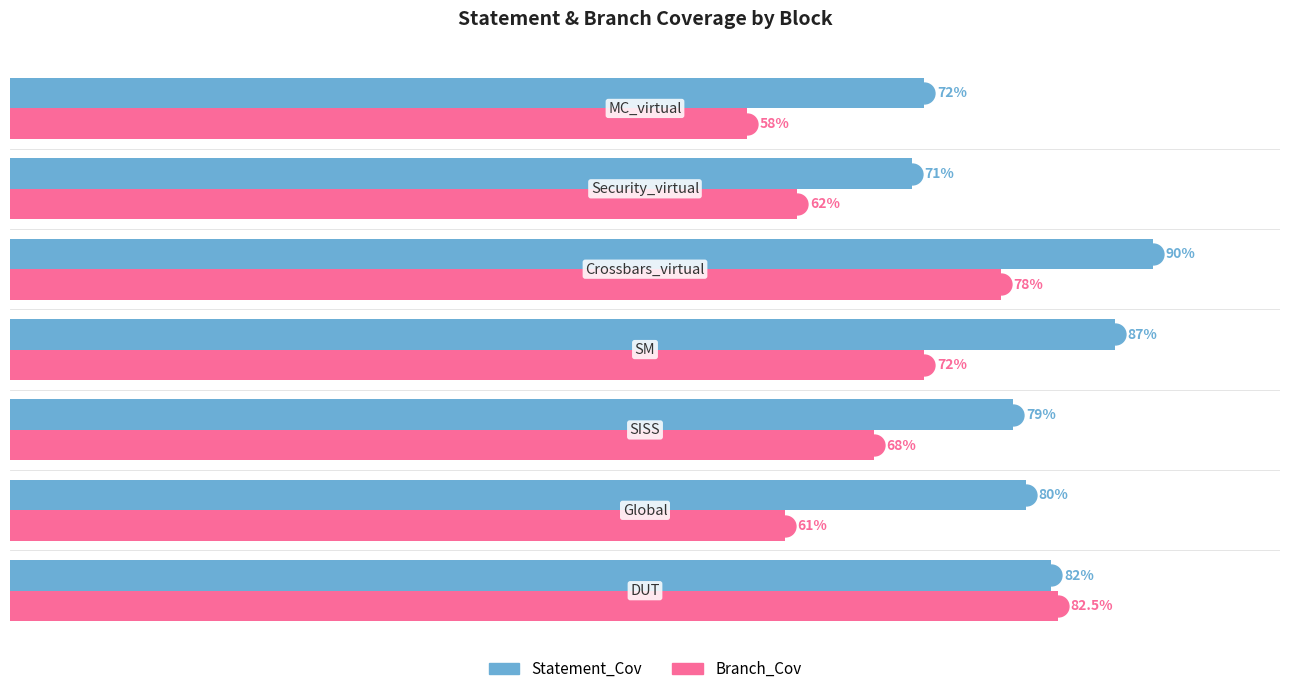

Rank the series by their average value, from lowest to highest.

Branch_Cov, Statement_Cov